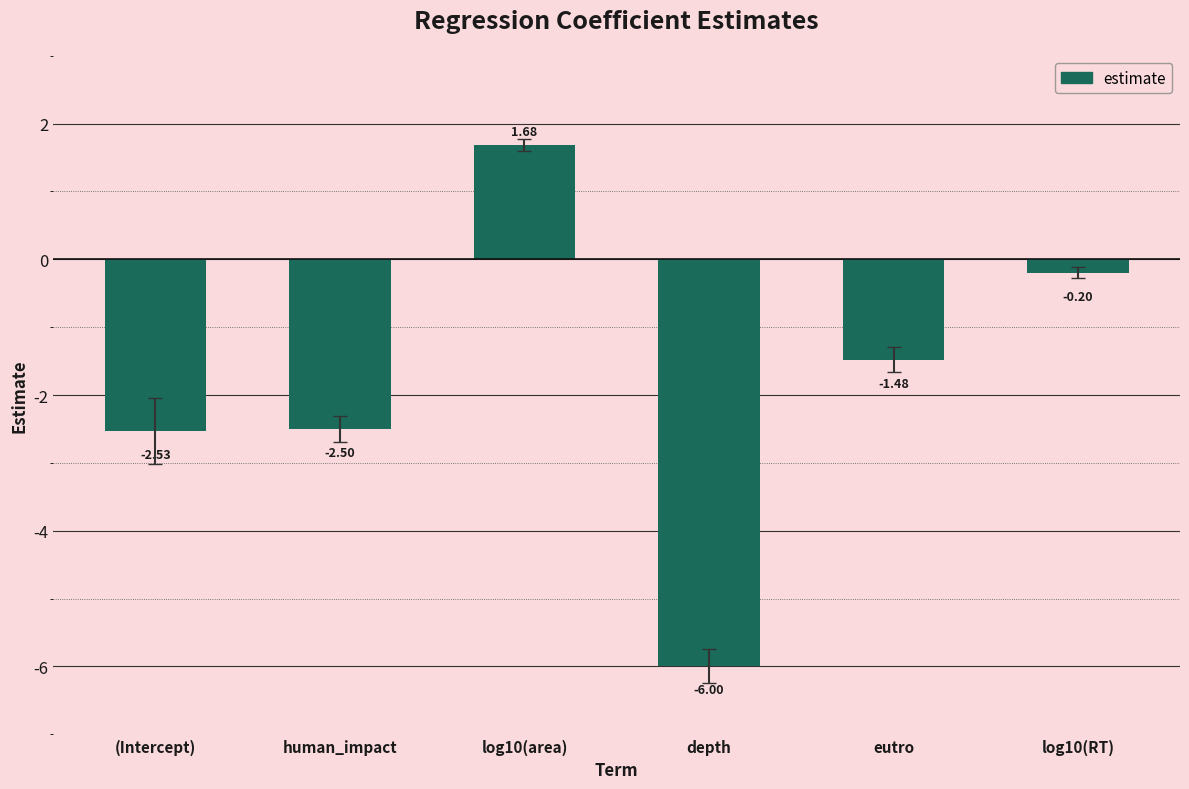

Which category has the lowest value across all series?

depth